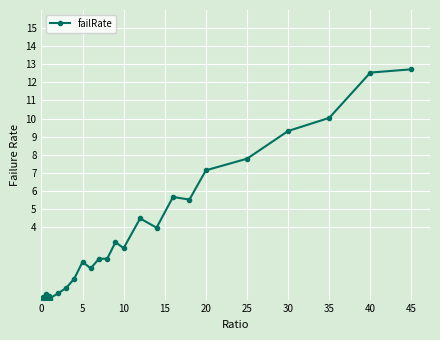

What is the value of the 24th point from the left?

1.2